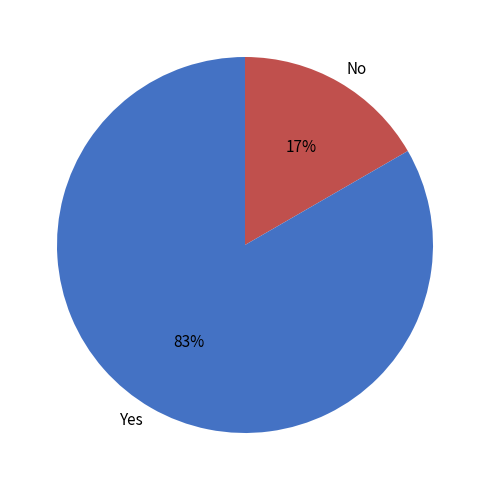

The Yes slice represents 94% of the pie. True or false?

False